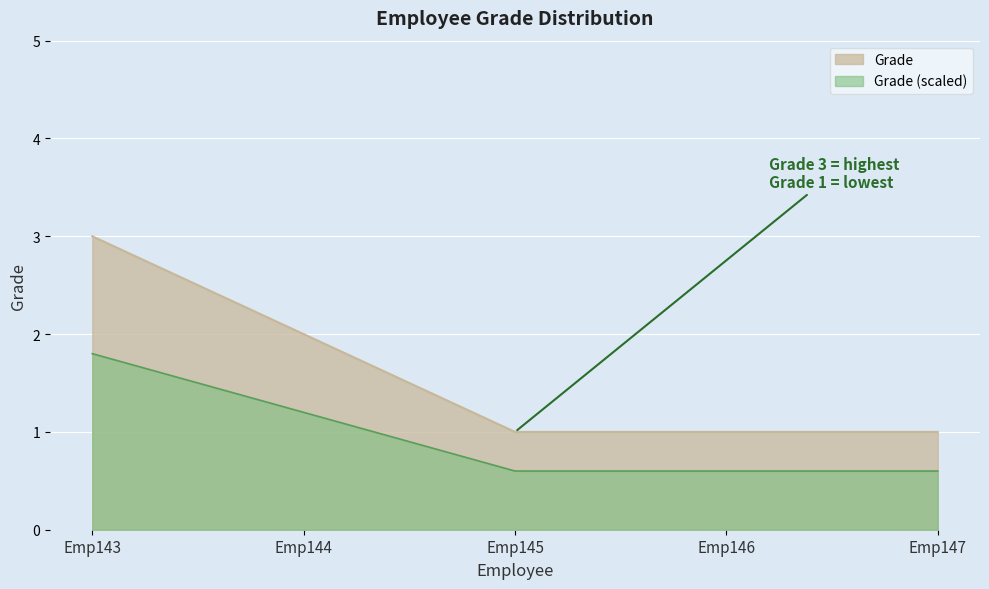

List the labels in order of value, smallest first.

Emp145, Emp146, Emp147, Emp144, Emp143